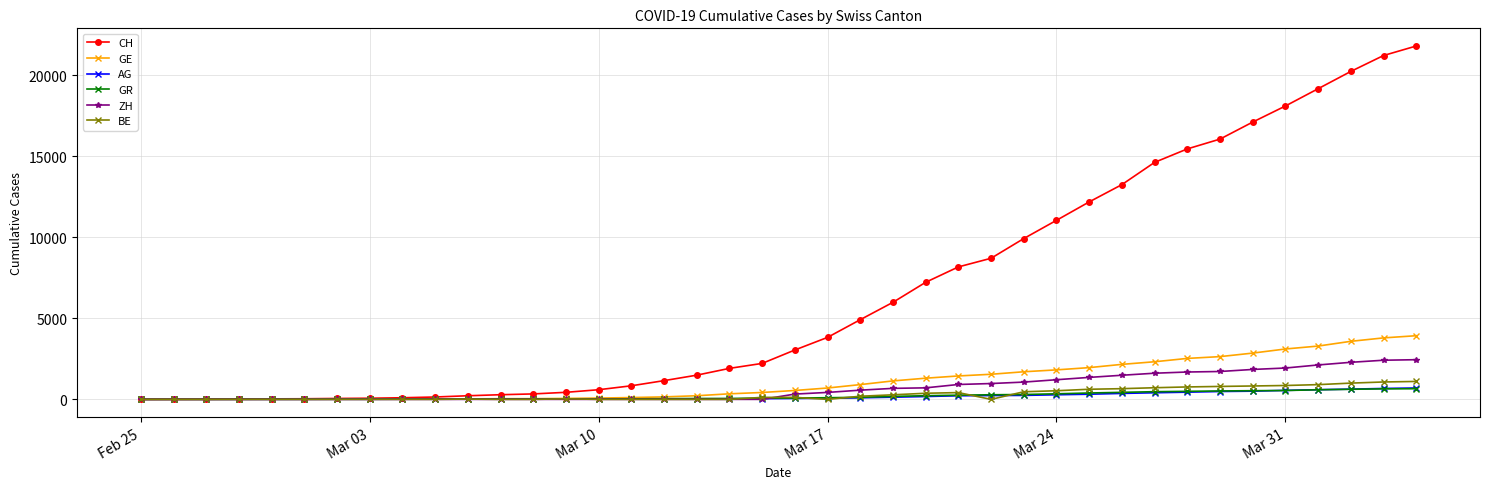

Which series has the largest total across all categories?

CH